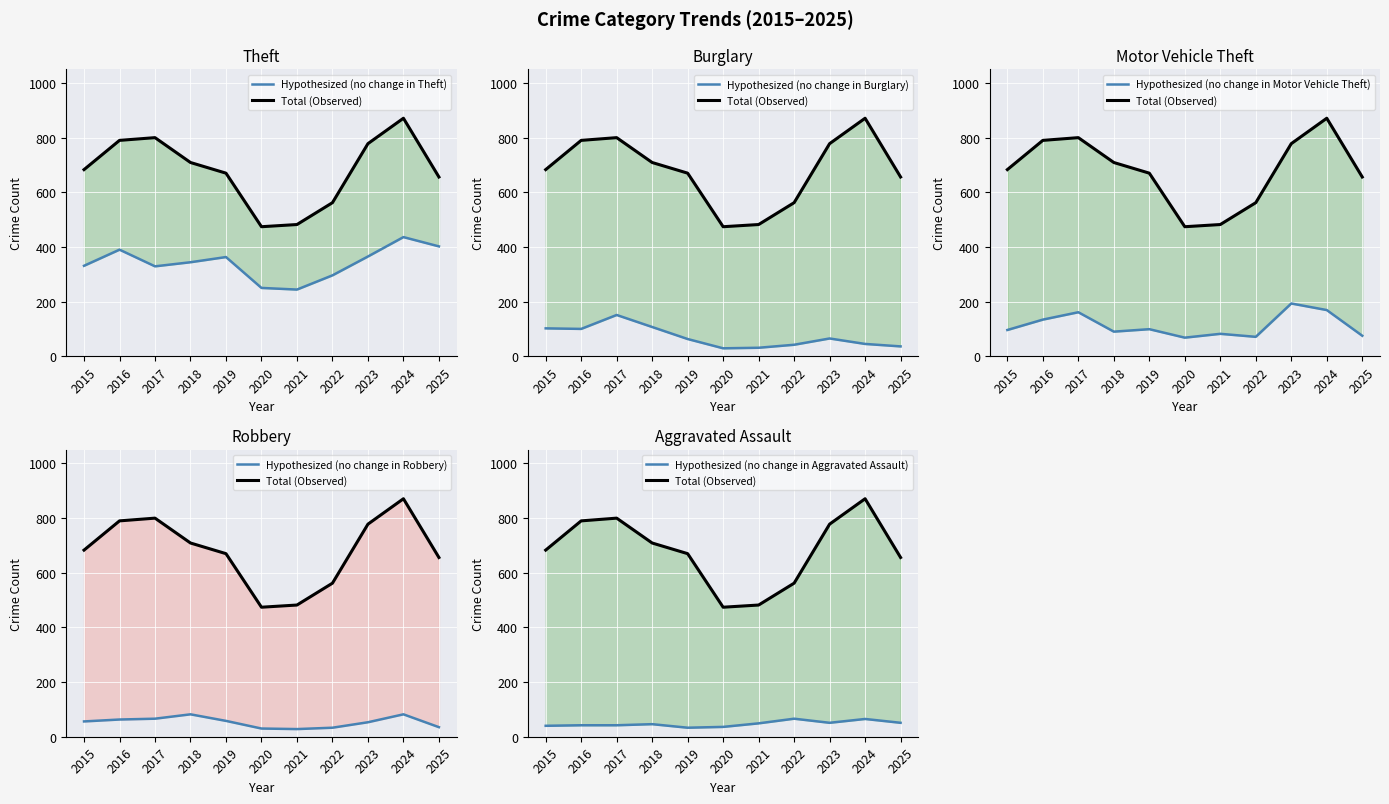

Reading right to left, what are all the values shown in this chart?

Hypothesized (no change in Theft): 402	436	365	296	244	250	363	344	329	390	331
Total (Observed): 656	871	778	562	482	474	670	709	800	790	683
Hypothesized (no change in Burglary): 36	45	65	42	31	29	63	107	151	100	102
Hypothesized (no change in Motor Vehicle Theft): 75	169	193	71	82	68	99	90	161	134	96
Hypothesized (no change in Robbery): 35	82	53	33	28	30	58	82	66	63	56
Hypothesized (no change in Aggravated Assault): 51	65	51	66	49	36	33	46	42	42	40